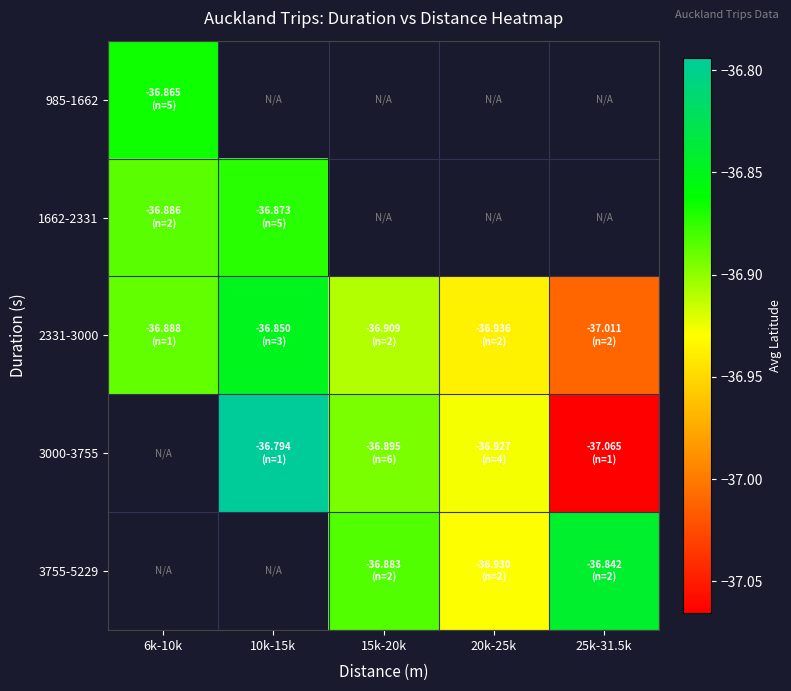

True or false: 985-1662 has a value of -64.6 at 6k-10k.

False